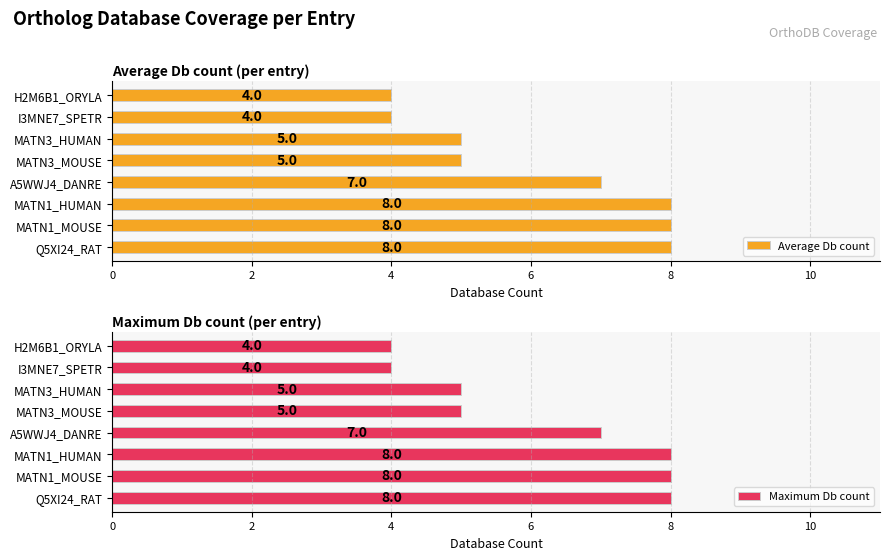

Read the Average Db count value at A5WWJ4_DANRE.

7